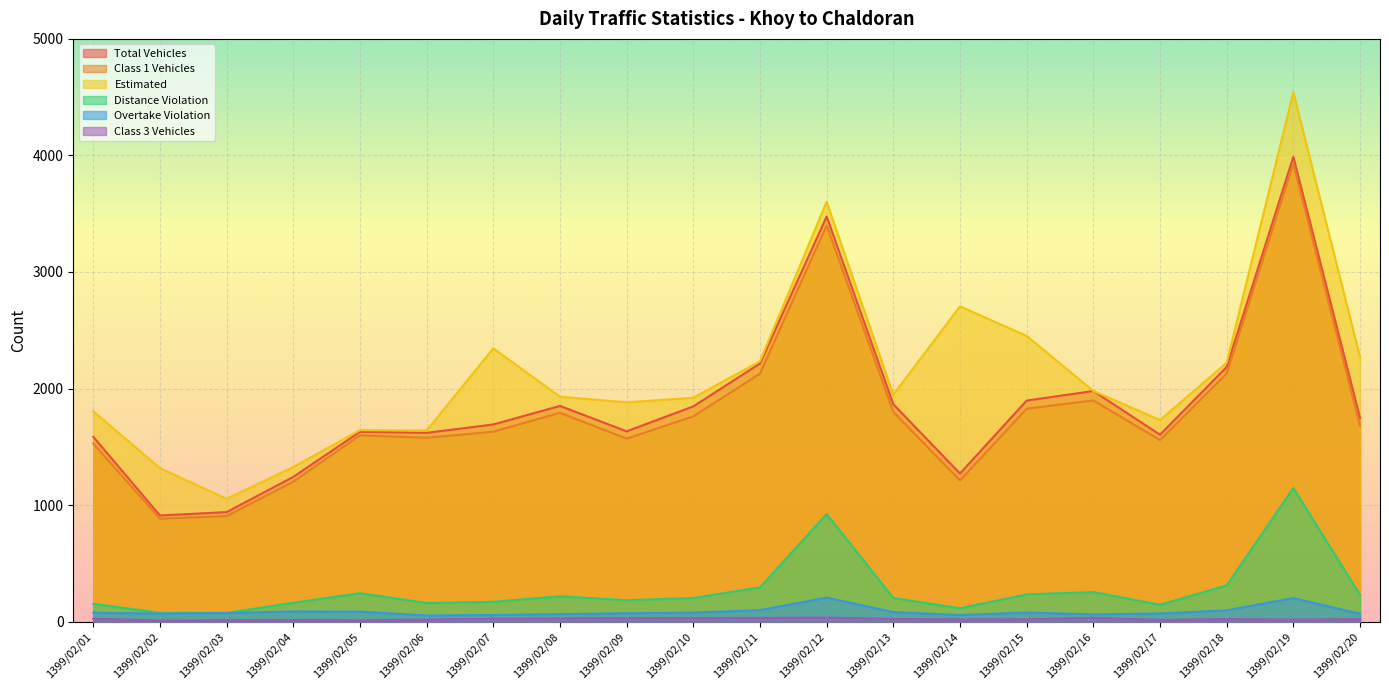

What is the highest value of the distance_violation series?

1146